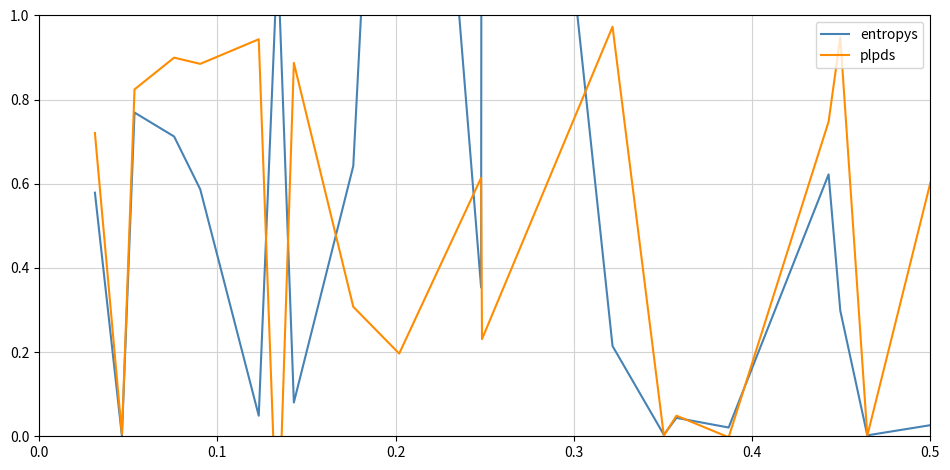

Reading left to right, what are all the values shown in this chart?

entropys: 0.6	0.0	0.8	0.7	0.6	0.0	1.1	0.1	0.6	2.8	0.4	3.1	0.2	0.0	0.0	0.0	0.6	0.3	0.0	0.0
plpds: 0.7	0.0	0.8	0.9	0.9	0.9	-0.3	0.9	0.3	0.2	0.6	0.2	1.0	0.0	0.0	-0.0	0.7	0.9	0.0	0.6